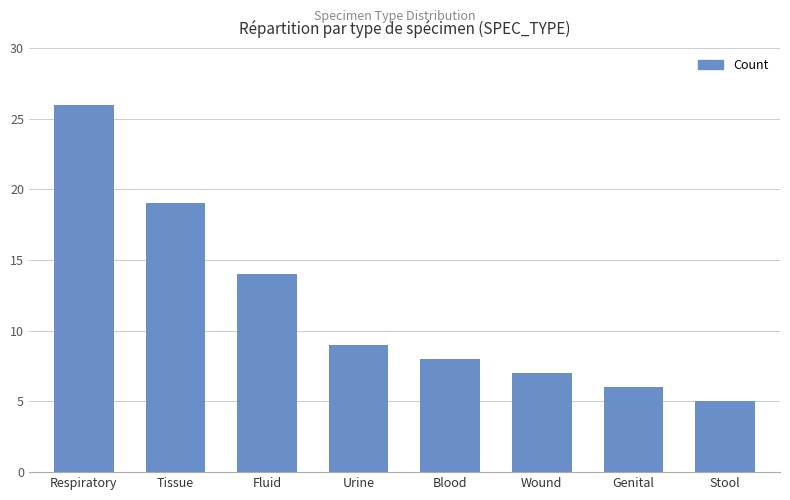

Which label corresponds to the smallest value in the chart?

Stool